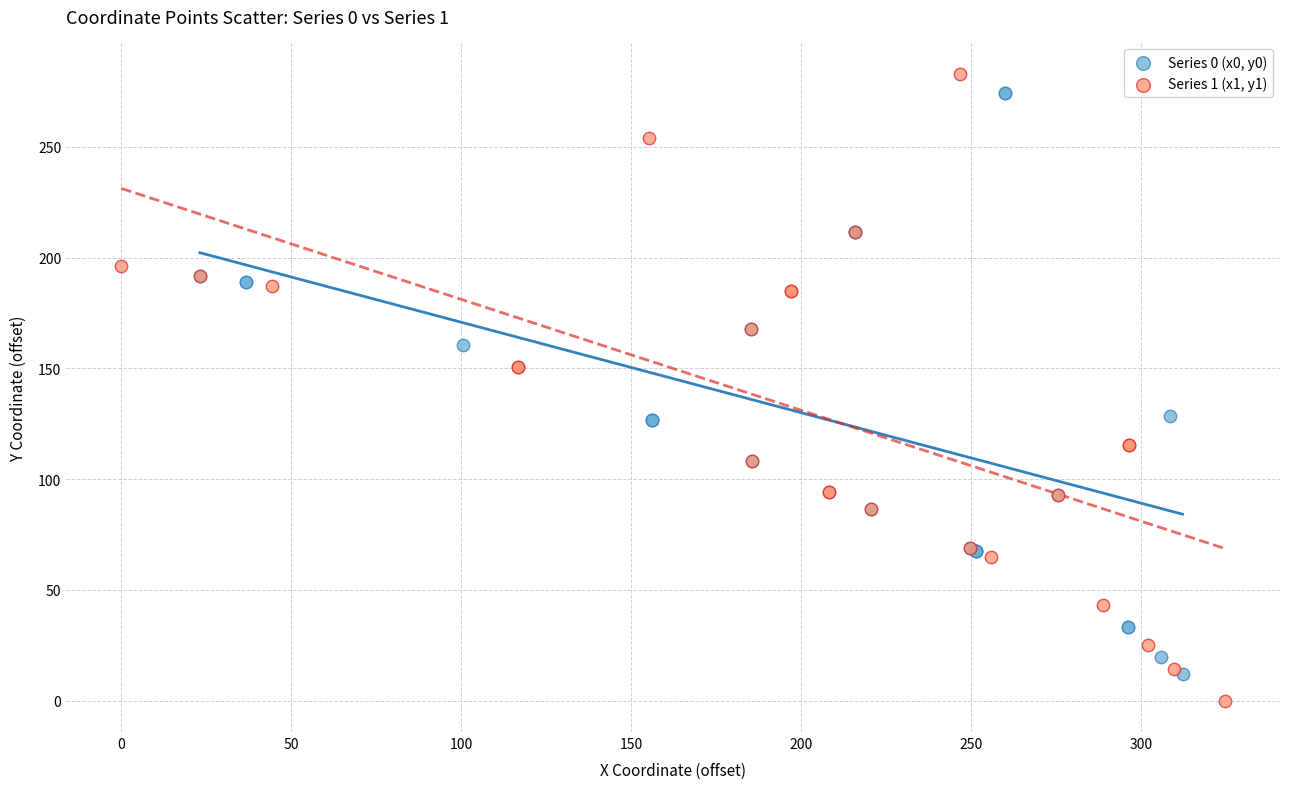

Which series has the widest spread of Y values?

Series 1 (x1, y1)